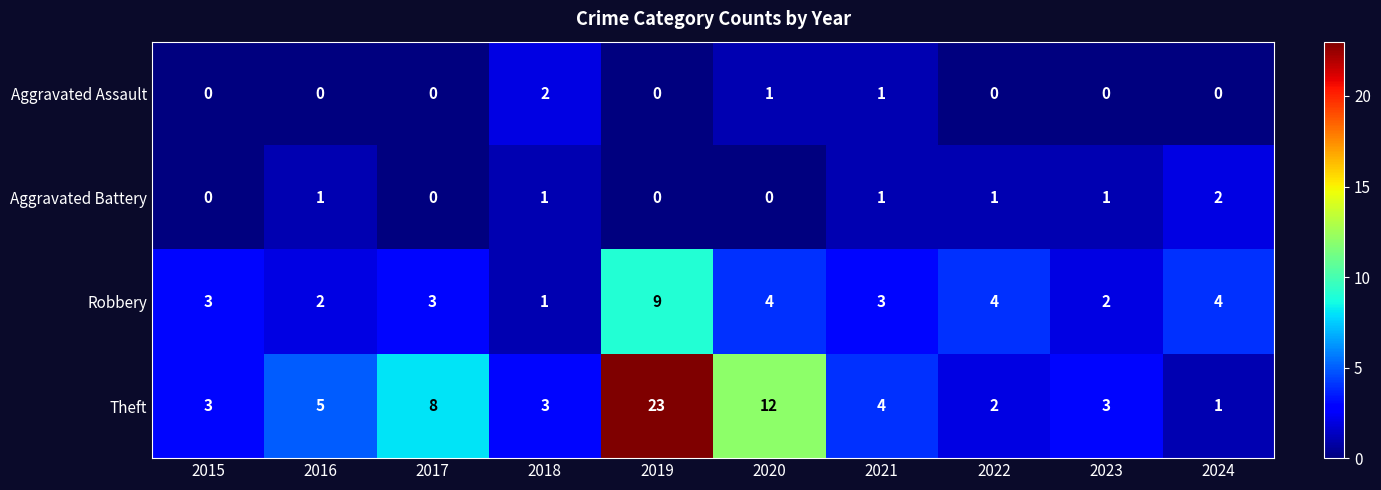

What is the greatest value displayed?

23